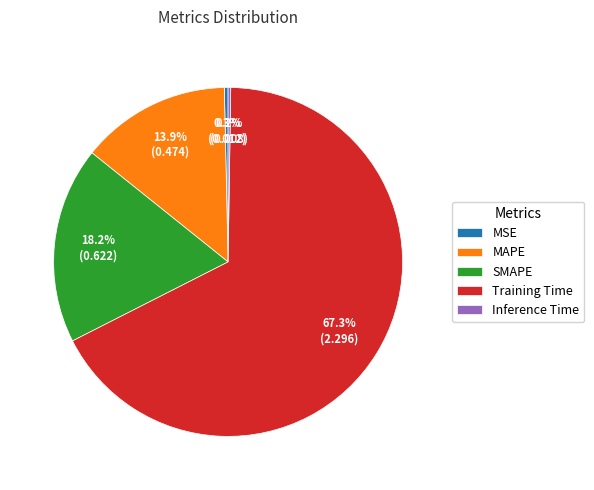

What is the largest slice in the pie chart?

Training Time